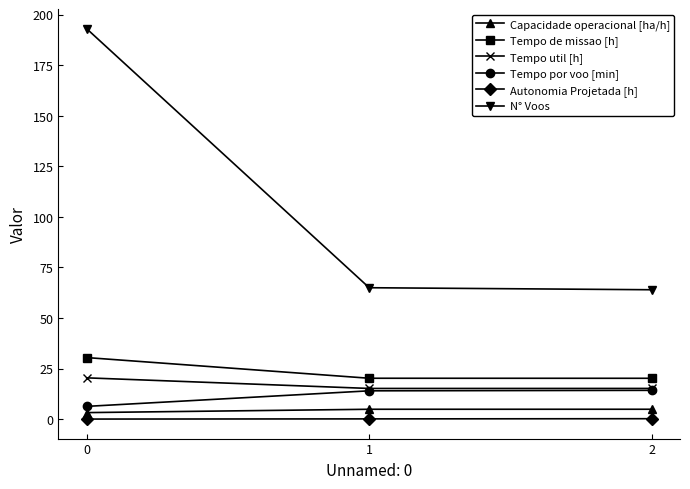

Which series has the largest total across all categories?

N° Voos